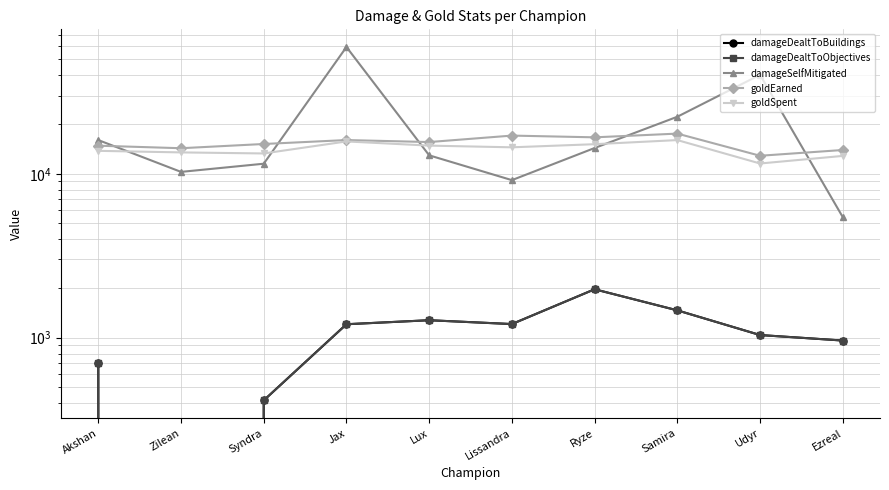

True or false: damageDealtToObjectives and damageSelfMitigated cross at least once.

False